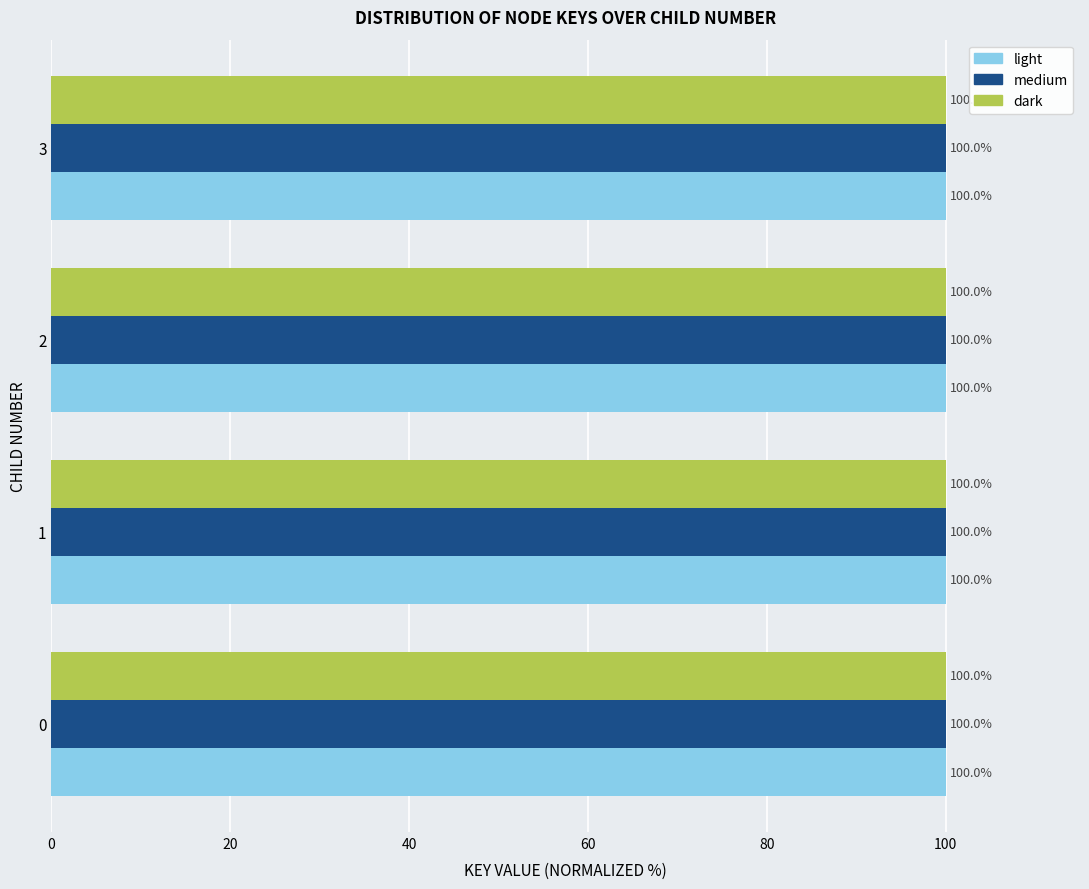

What is the minimum value for medium?

100.0